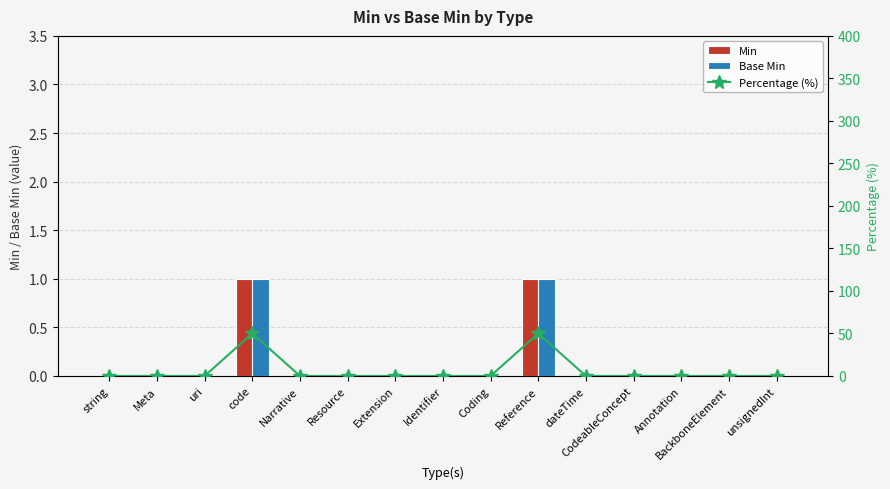

Where is Percentage (%) nearest to the value 24?

string